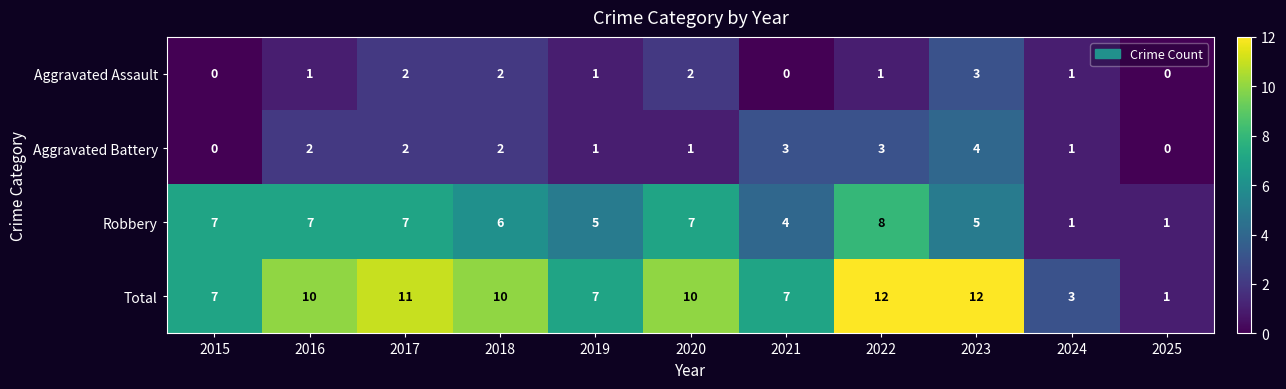

What is the highest value of the Total series?

12